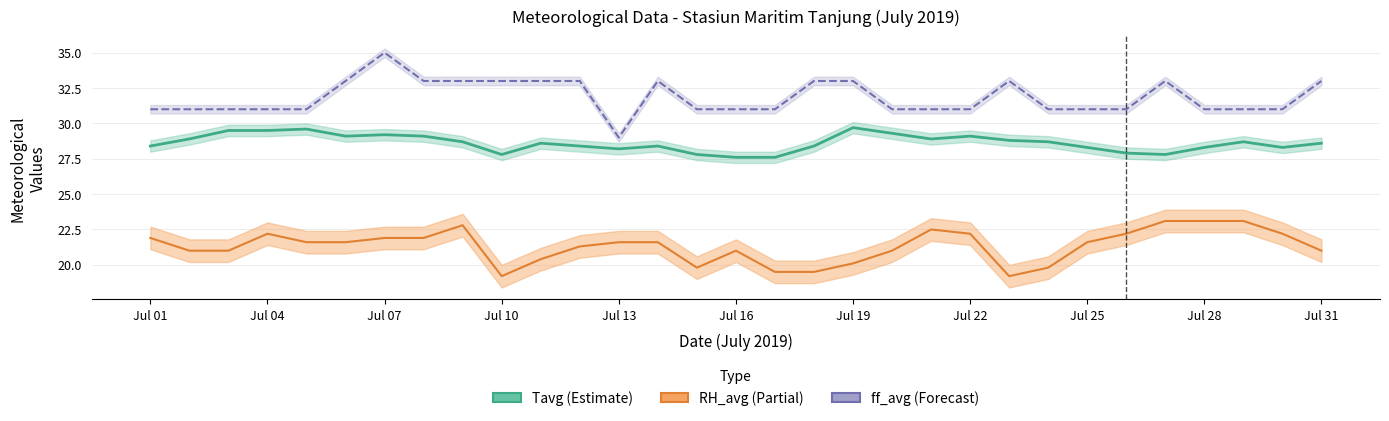

Rank the series by their average value, from lowest to highest.

RH_avg (scaled), Tavg (°C), ff_avg (scaled)